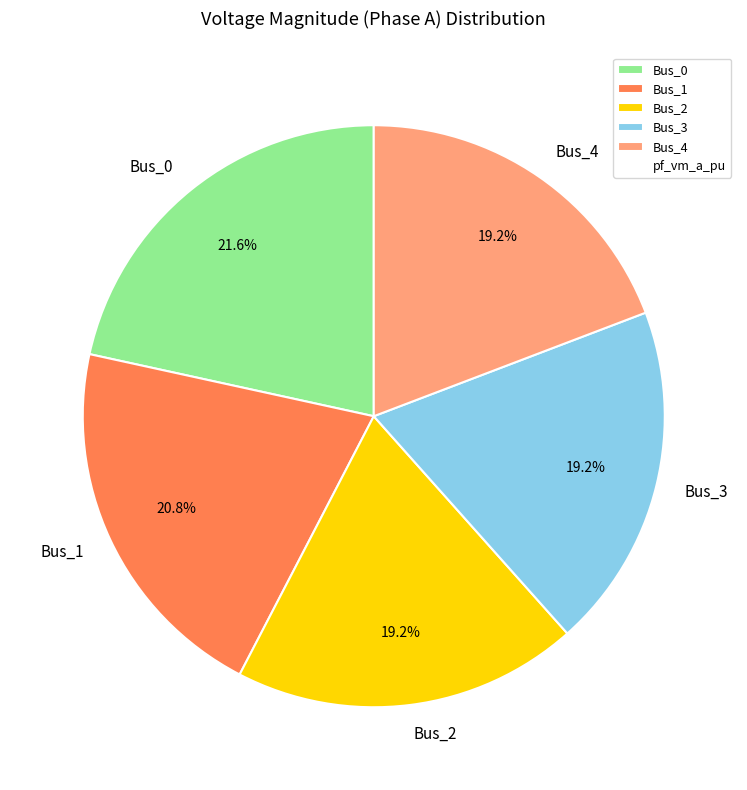

Is there a majority slice in this chart?

No